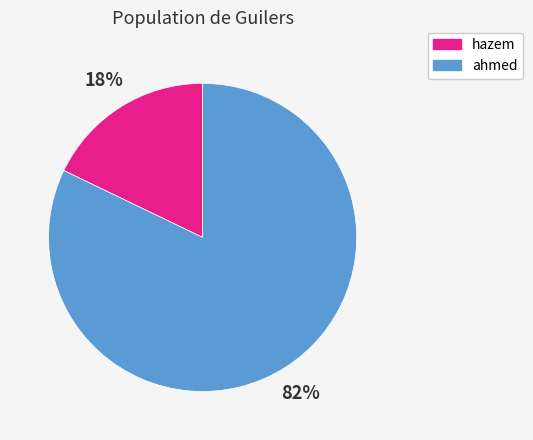

Is it true that ahmed is 90% of the pie?

False